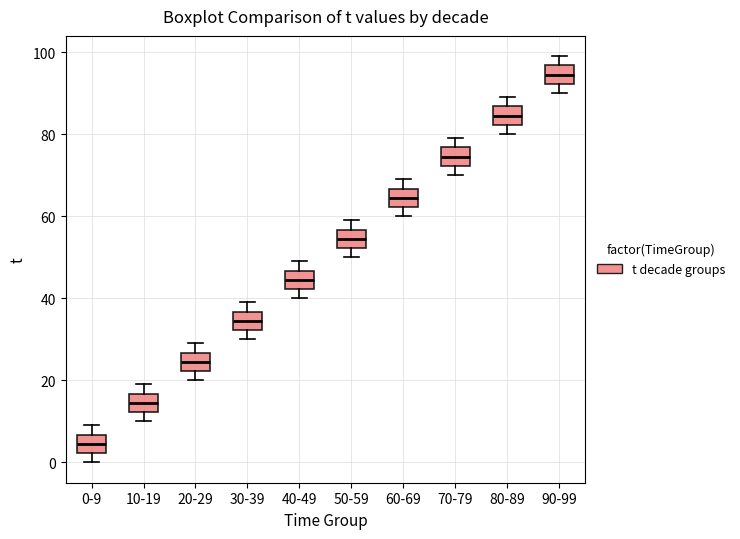

Reading left to right, transcribe this box plot: for each box, give where its median line is, the range the box spans, and where its two whiskers end, as read against the y-axis. The values are not printed on the chart, so give them approximately, as read against the axis.

0-9: median 4, box 2 to 6, whiskers 0 to 10
10-19: median 14, box 12 to 16, whiskers 10 to 20
20-29: median 24, box 22 to 26, whiskers 20 to 30
30-39: median 34, box 32 to 36, whiskers 30 to 40
40-49: median 44, box 42 to 46, whiskers 40 to 50
50-59: median 54, box 52 to 56, whiskers 50 to 60
60-69: median 64, box 62 to 66, whiskers 60 to 70
70-79: median 74, box 72 to 76, whiskers 70 to 80
80-89: median 84, box 82 to 86, whiskers 80 to 90
90-99: median 94, box 92 to 96, whiskers 90 to 100